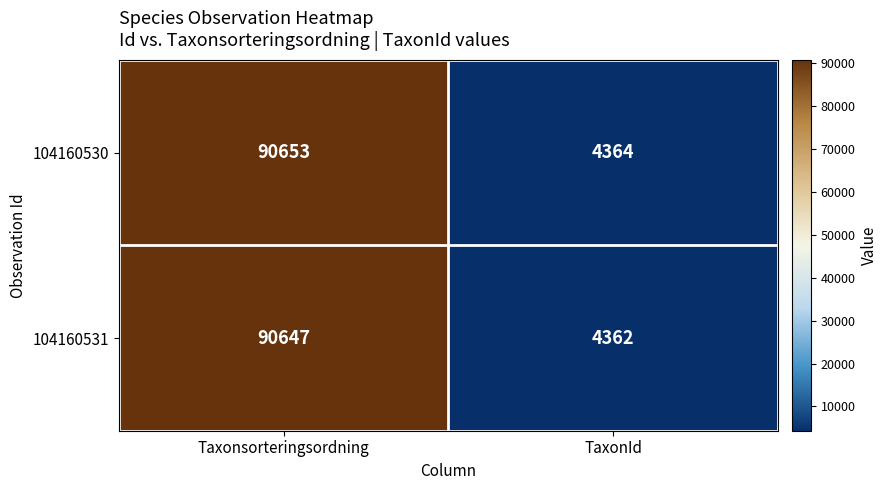

Which label corresponds to the largest value in the chart?

Taxonsorteringsordning